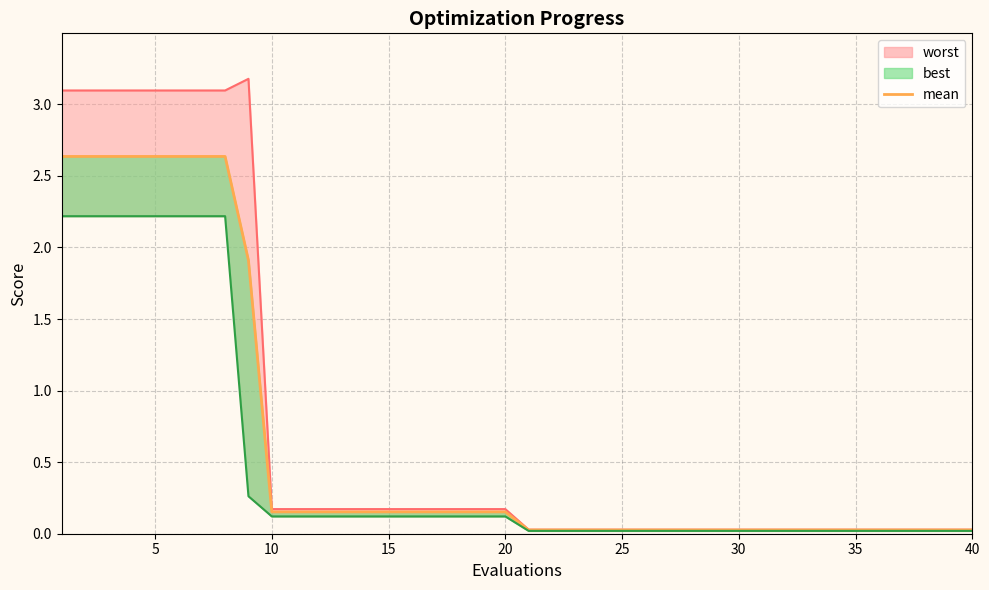

Between 5 and 19, which series saw the biggest shift?

worst_line